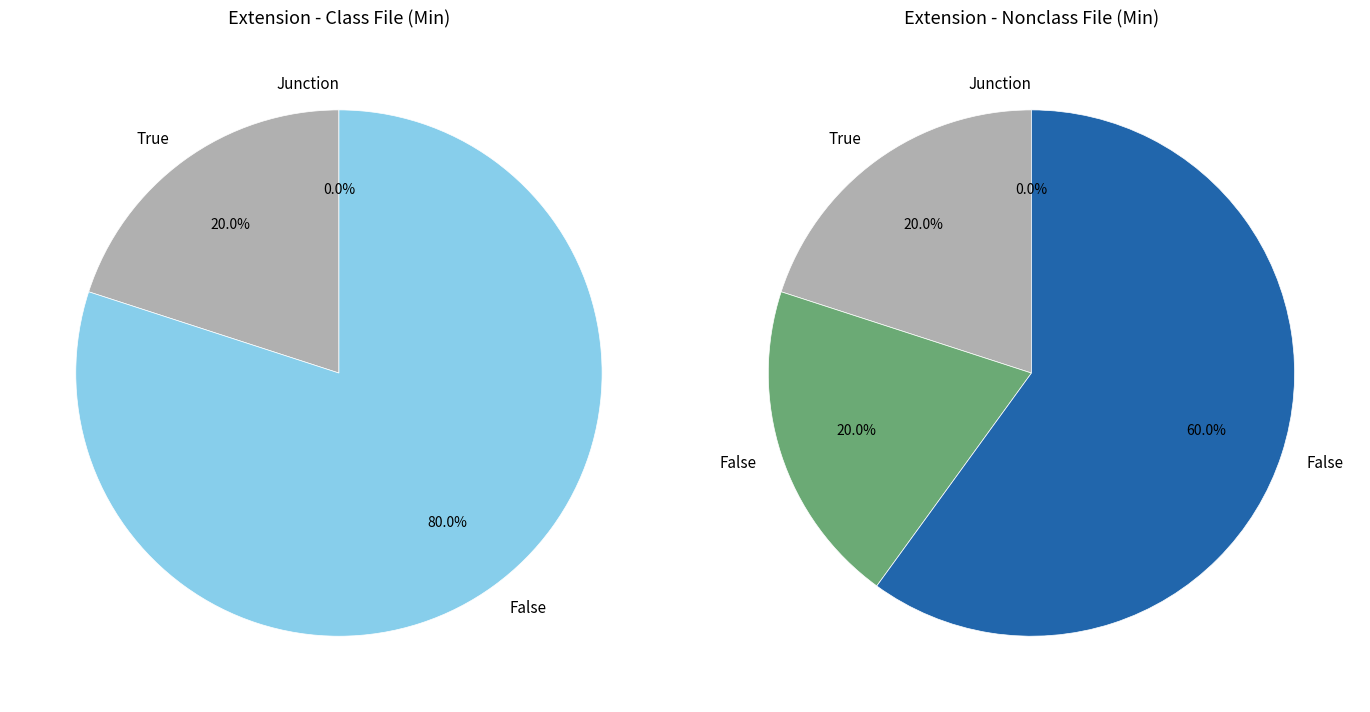

Is there any slice that represents more than half of the pie?

Yes